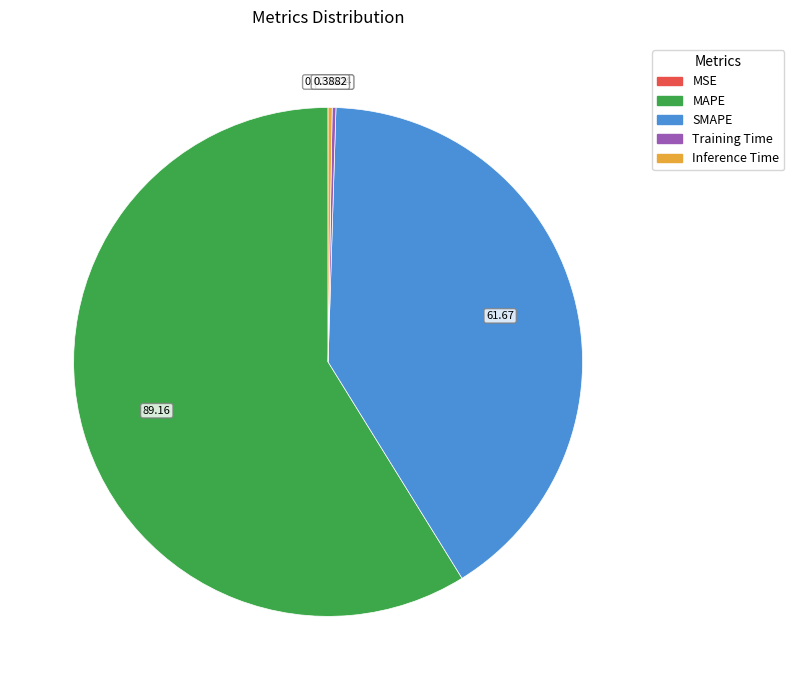

Which category has the biggest portion of the pie?

MAPE